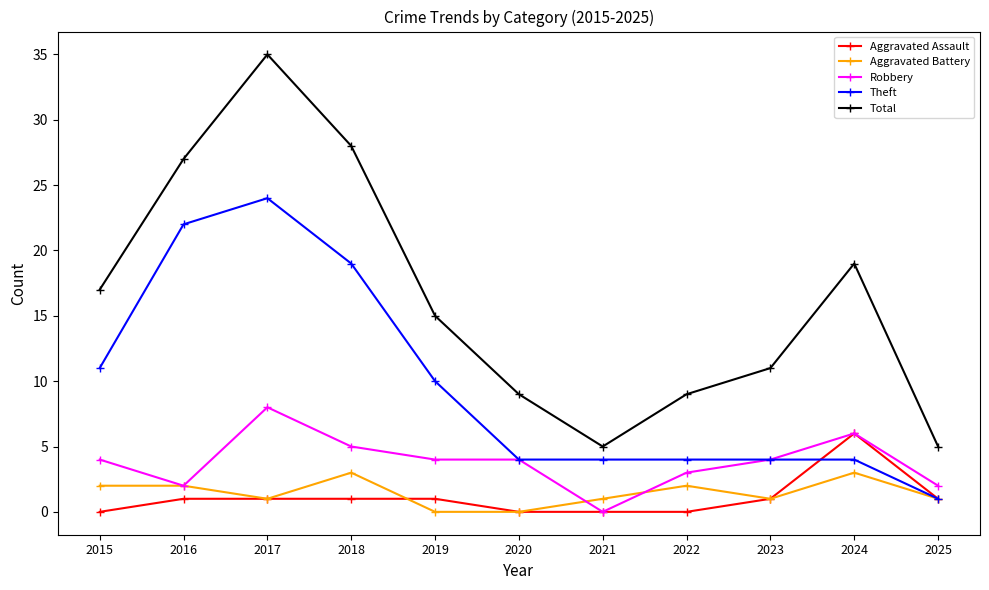

What is the total value across all series at 2019?

30